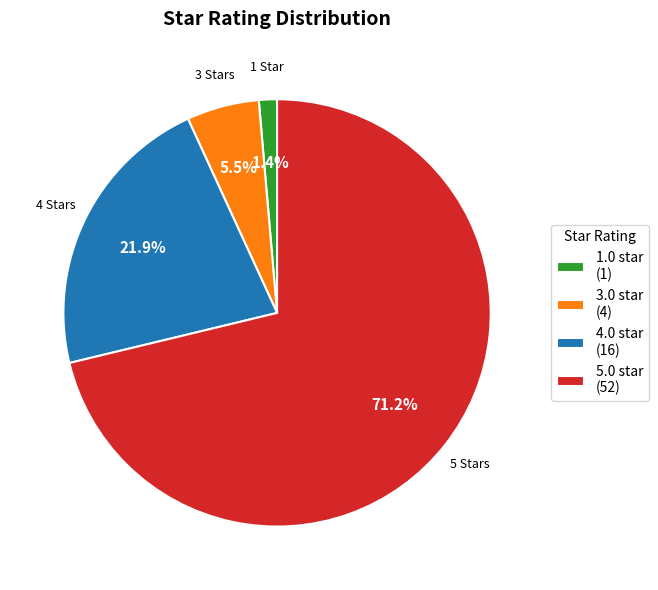

What is the majority slice?

5.0